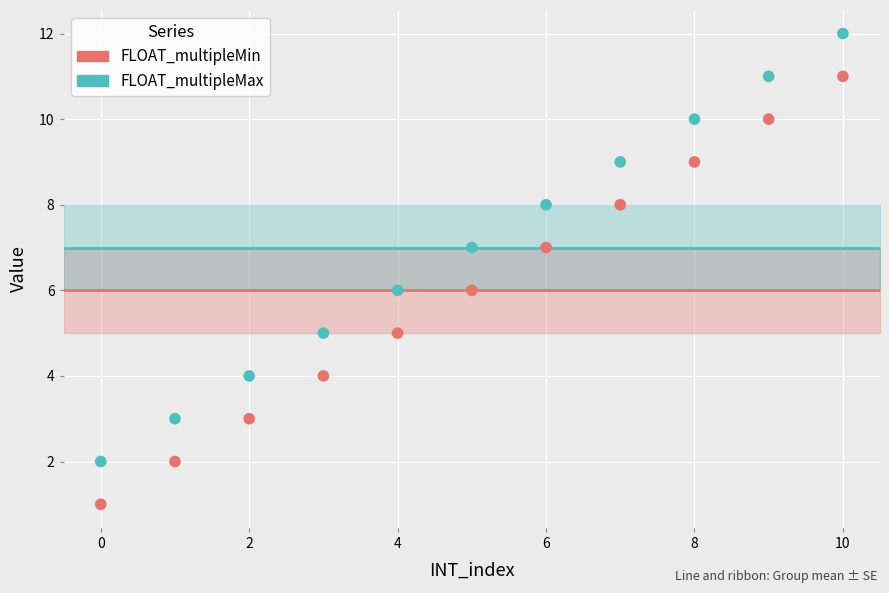

Which series reaches the minimum Y coordinate?

FLOAT_multipleMin